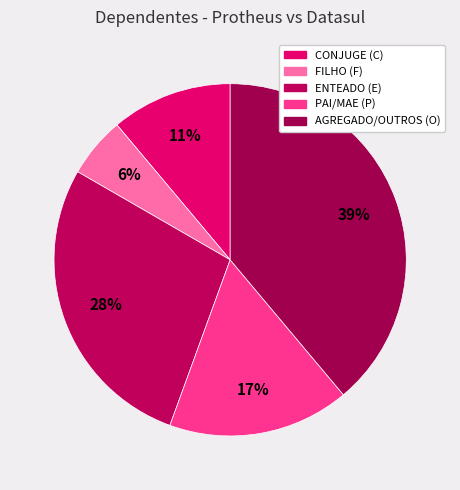

To the nearest percent, what is the average slice percentage?

20%